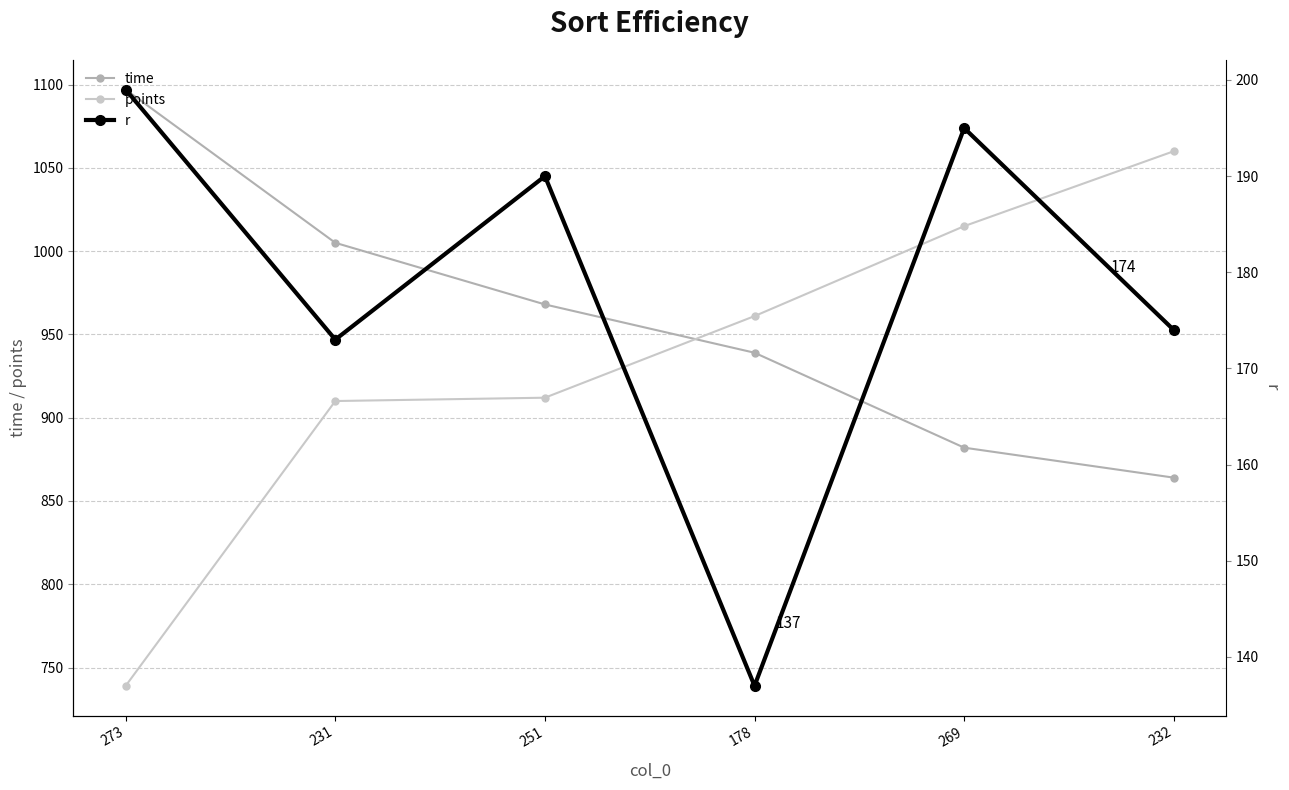

Reading left to right, extract all data points from this chart.

time: 273=1097	231=1005	251=968	178=939	269=882	232=864
points: 273=739	231=910	251=912	178=961	269=1015	232=1060
r: 273=199	231=173	251=190	178=137	269=195	232=174